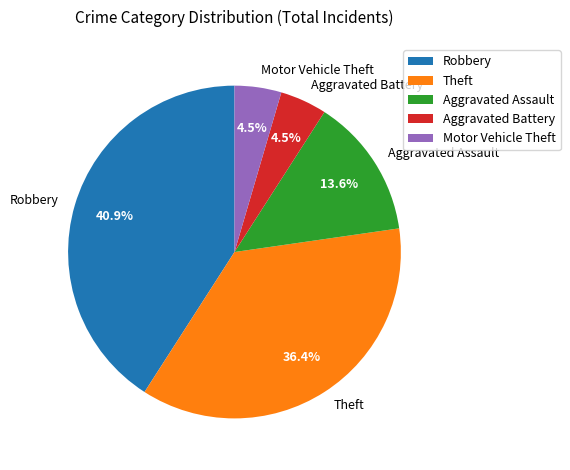

To the nearest percent, what is the difference between the Theft and Motor Vehicle Theft slice percentages?

32%